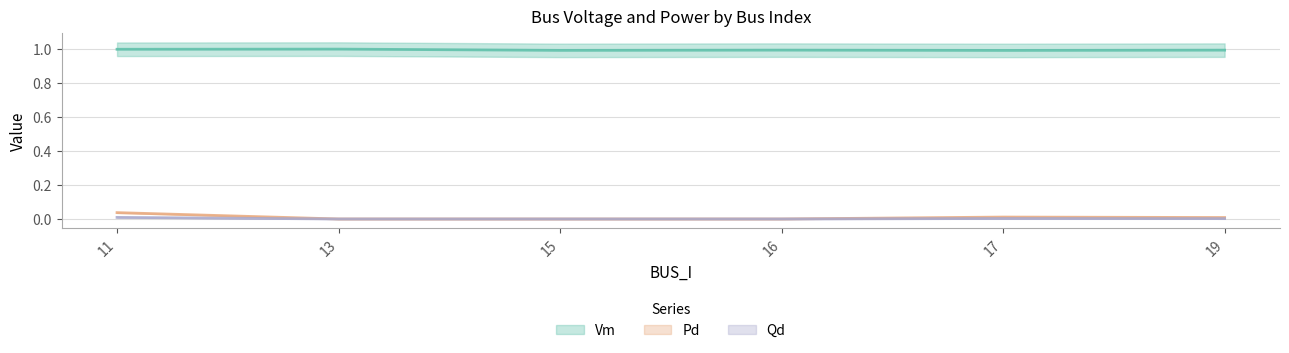

True or false: Qd and Vm cross at least once.

False